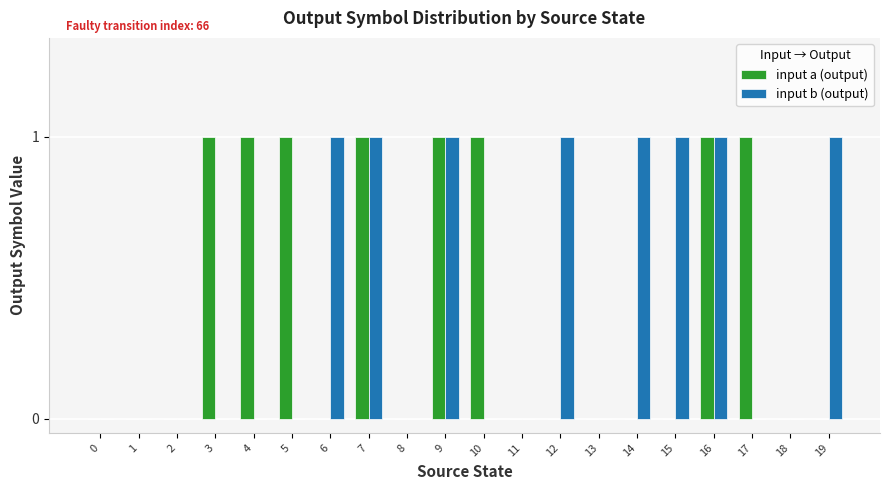

What is the difference between the input a (output) values at 18 and 10?

1